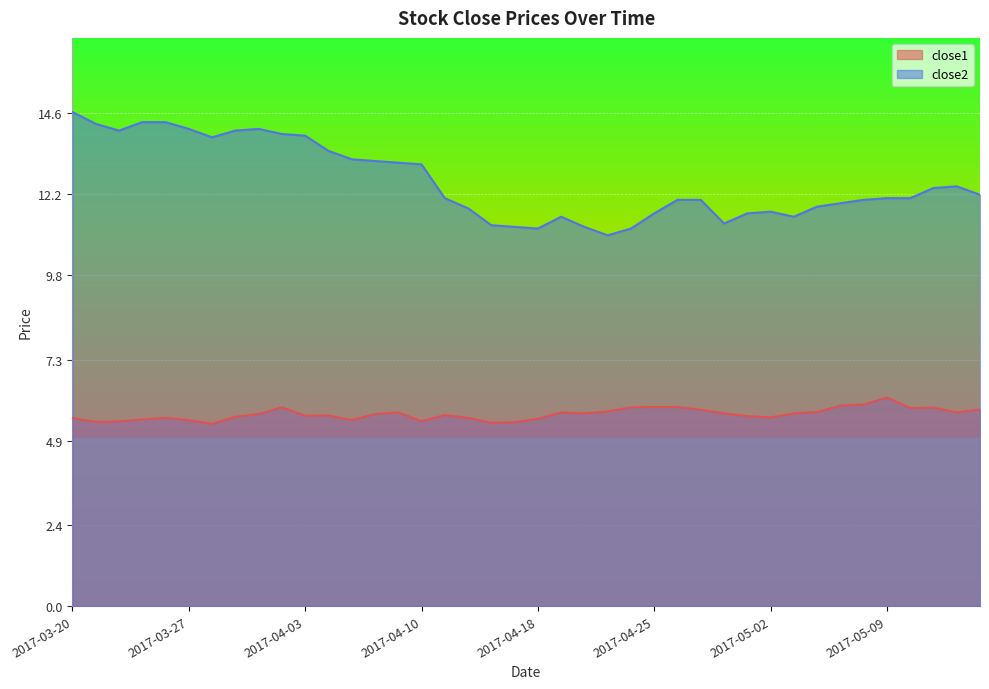

What position from the right is 2017-03-23?

37